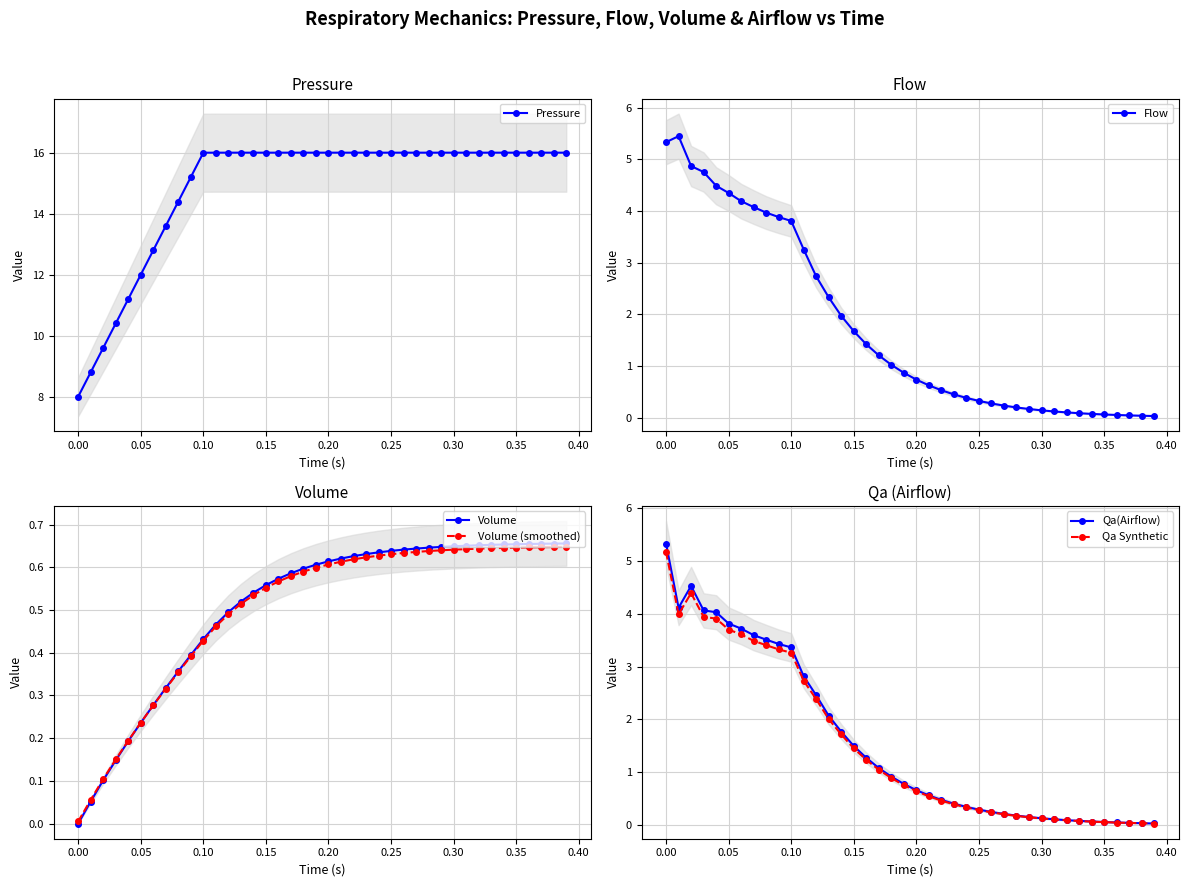

The value of Volume (smoothed) at 0.15 is 0.9. True or false?

False